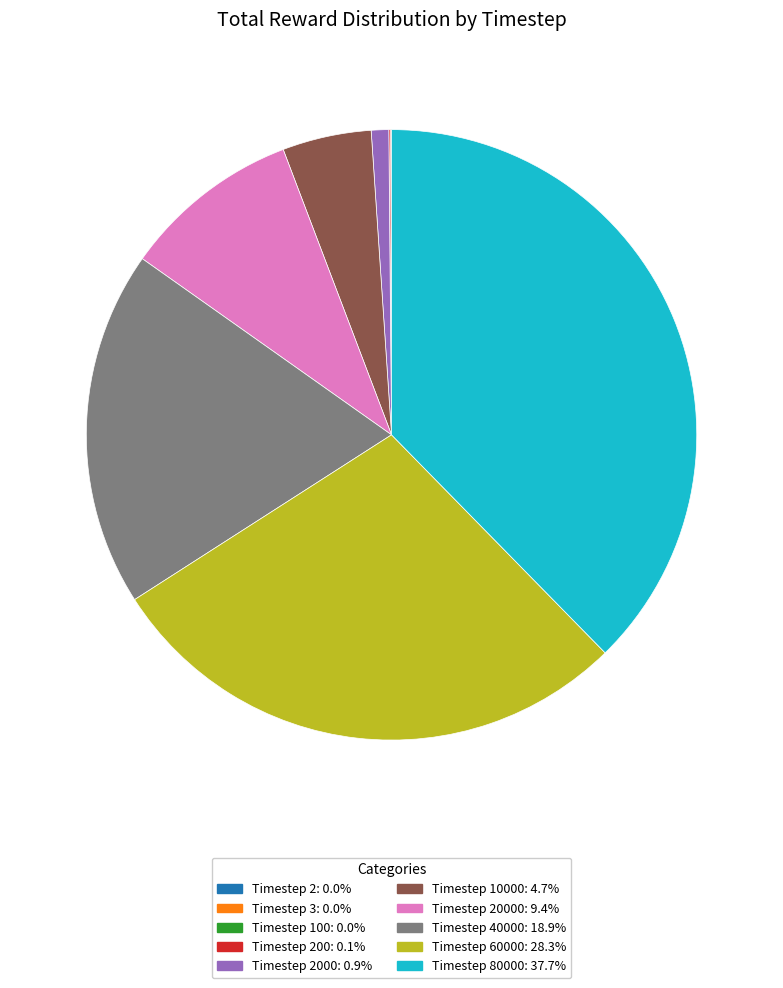

What is the ratio of the value at Timestep 80000: 37.7% to the value at Timestep 60000: 28.3%?

1.3